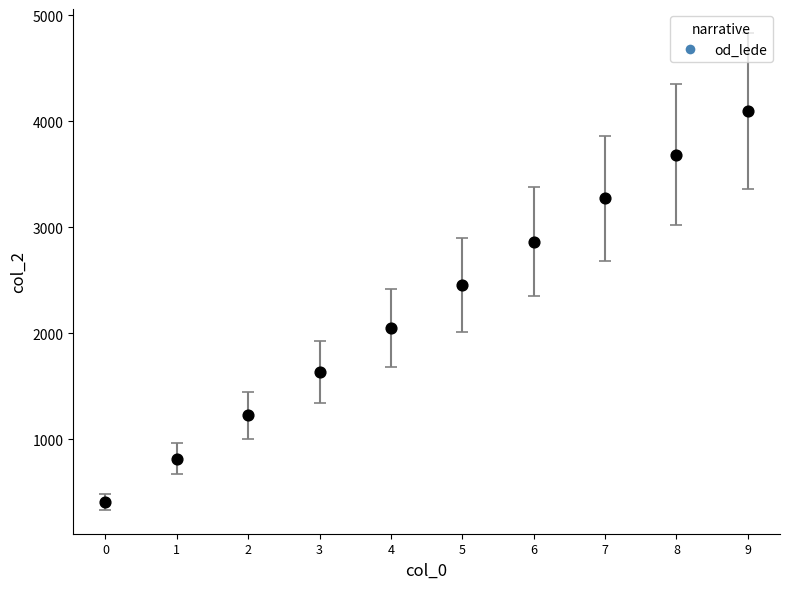

What is the range of Y values (max minus min)?

3685